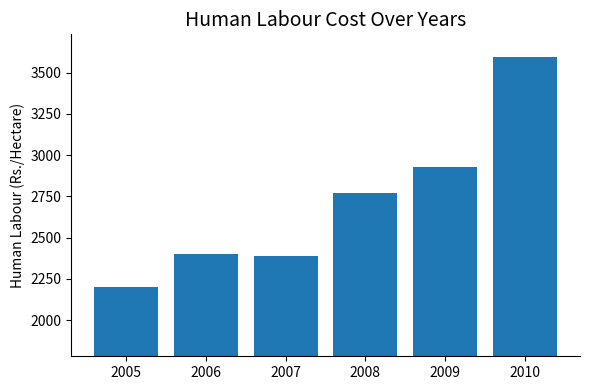

Approximately how many times larger is the value at 2005 compared to 2008?

0.8